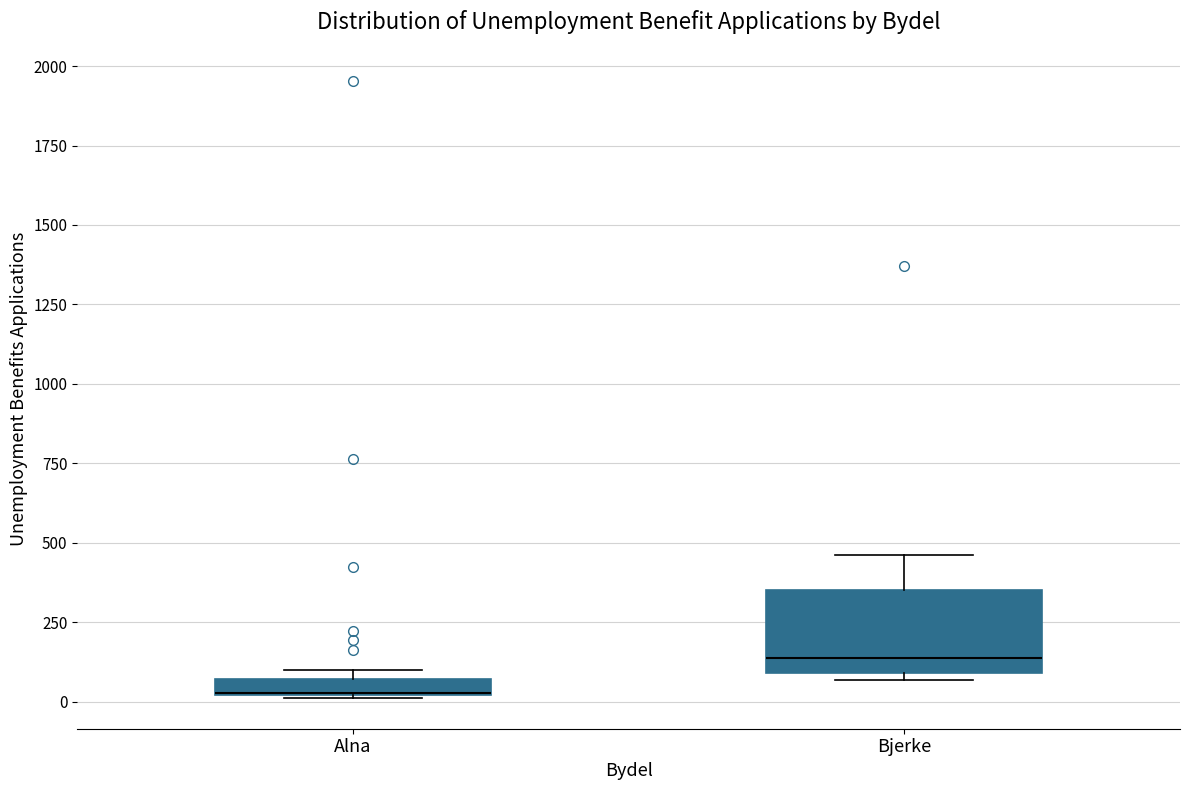

Which box is the tallest, from its lower edge to its upper edge?

Bjerke